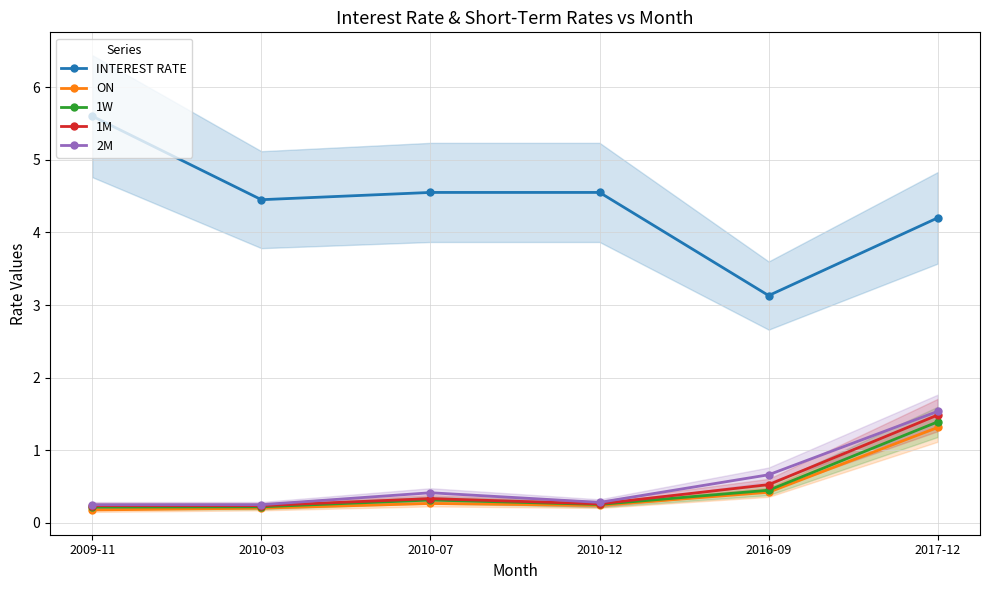

What position from the left is 2010-07?

3